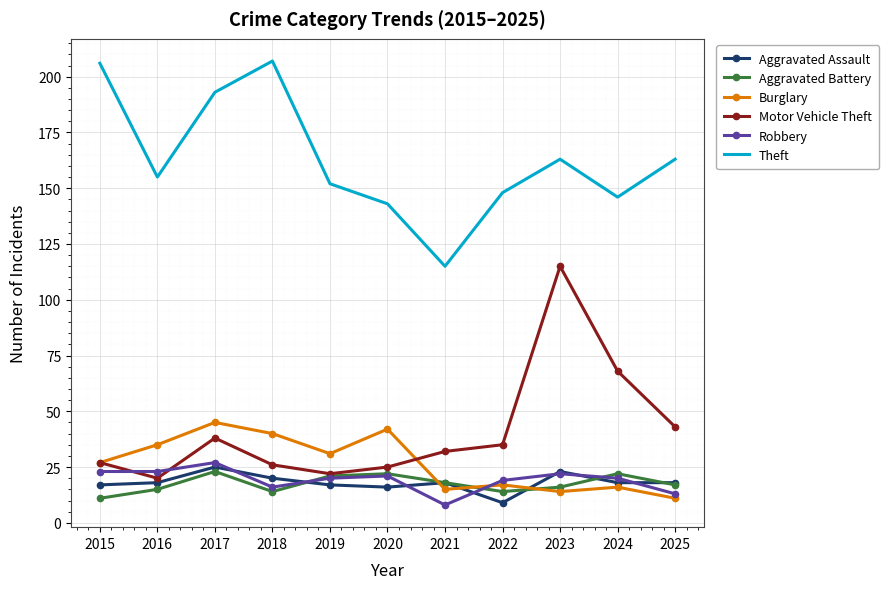

What is the difference between the second highest and second lowest values in the Theft series?

63